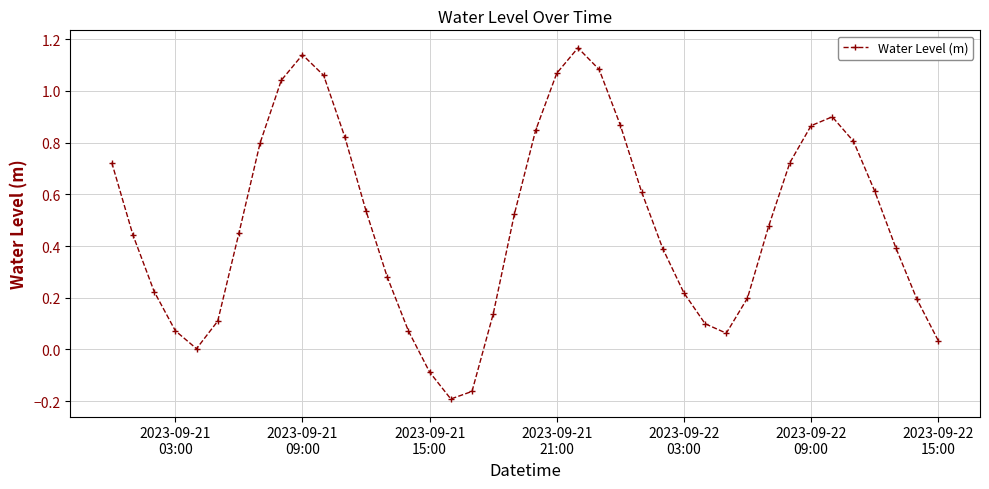

What is the sum of all values?

19.6